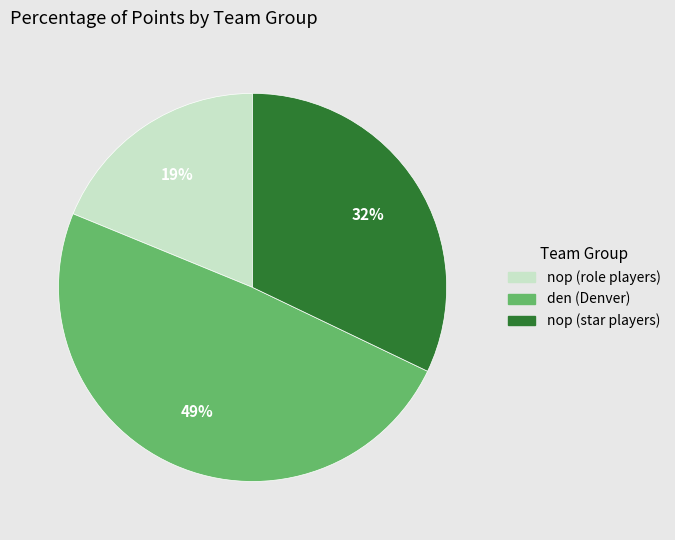

To the nearest percent, what is the average slice percentage?

33%